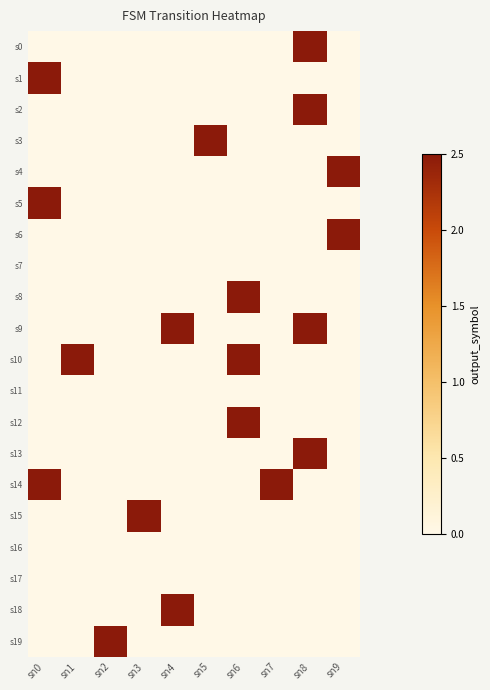

Count the number of data series in this chart.

20